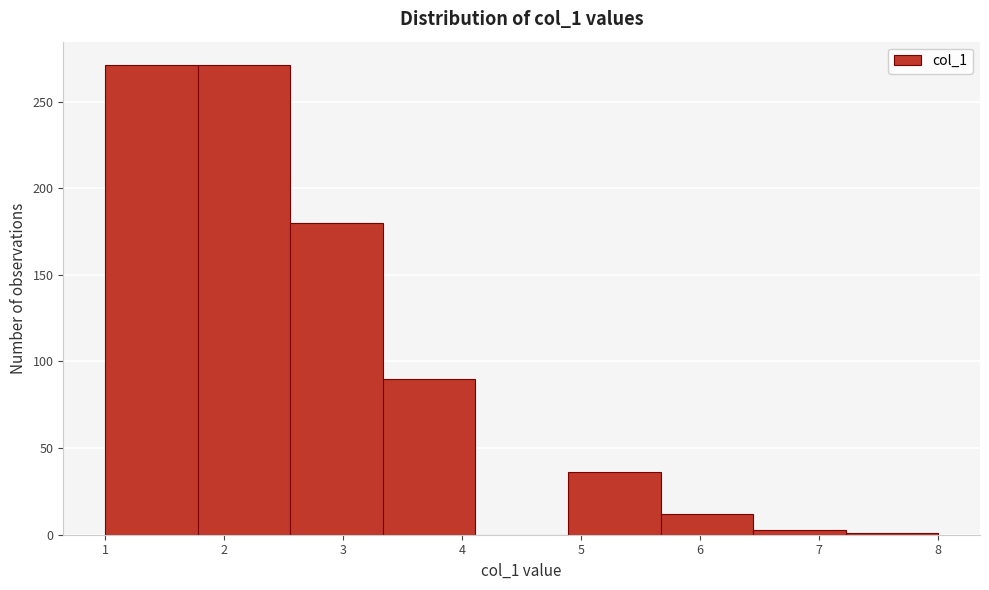

Reading left to right, list every bar in this chart as the range it spans on the x-axis followed by its height. Neither the bar edges nor the heights are printed on the chart, so give them approximately, as read against the axes.

1.0 to 1.8: 270
1.8 to 2.6: 270
2.6 to 3.3: 180
3.3 to 4.1: 90
4.1 to 4.9: 0
4.9 to 5.7: 35
5.7 to 6.4: 10
6.4 to 7.2: under 5
7.2 to 8.0: under 5